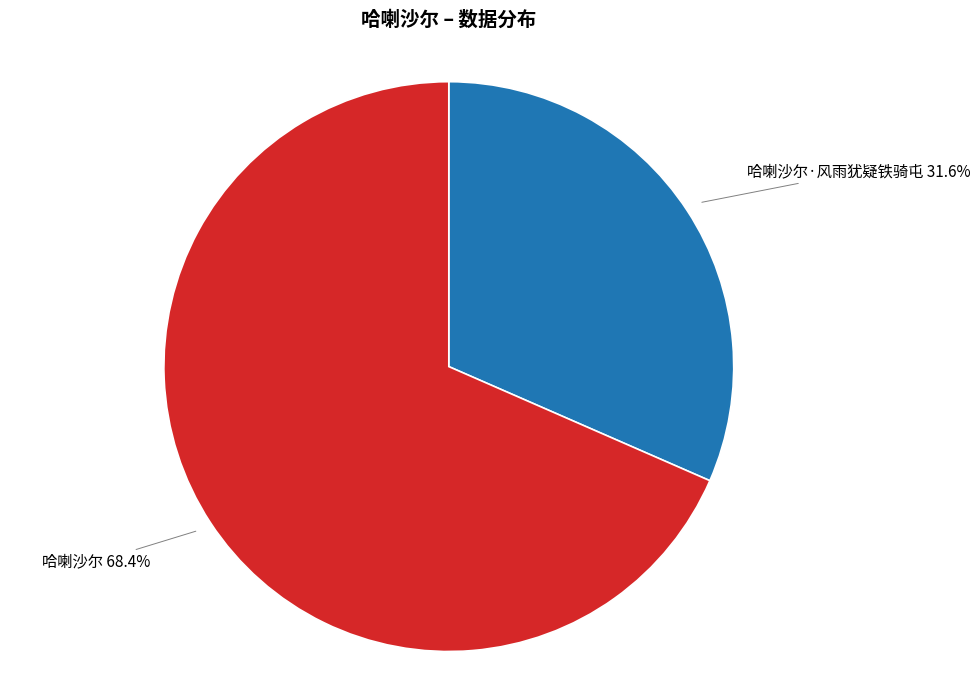

Which has a higher value, 哈喇沙尔·风雨犹疑铁骑屯 31.6% or 哈喇沙尔 68.4%?

哈喇沙尔 68.4%